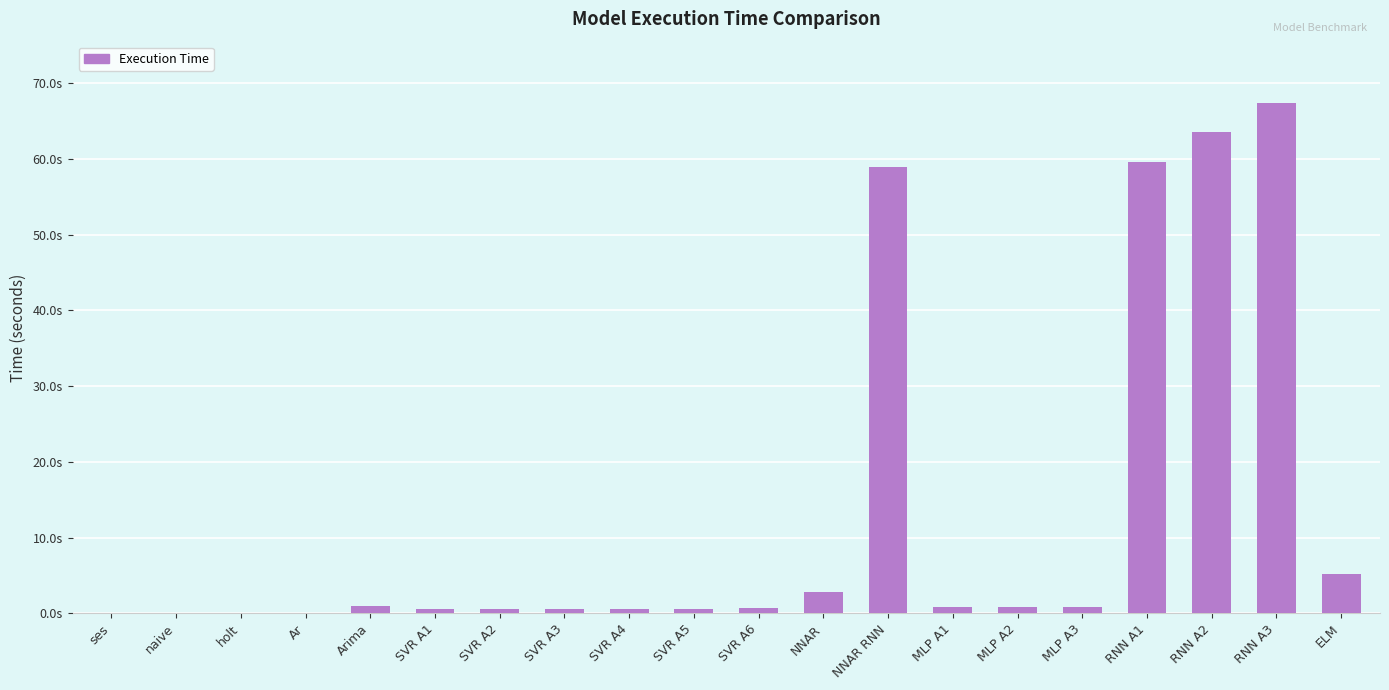

Between NNAR and MLP A3, which is larger?

NNAR